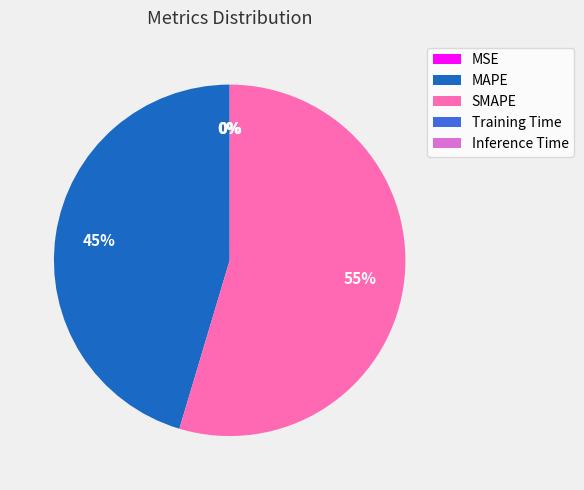

Does MAPE account for over 50% of the chart?

No